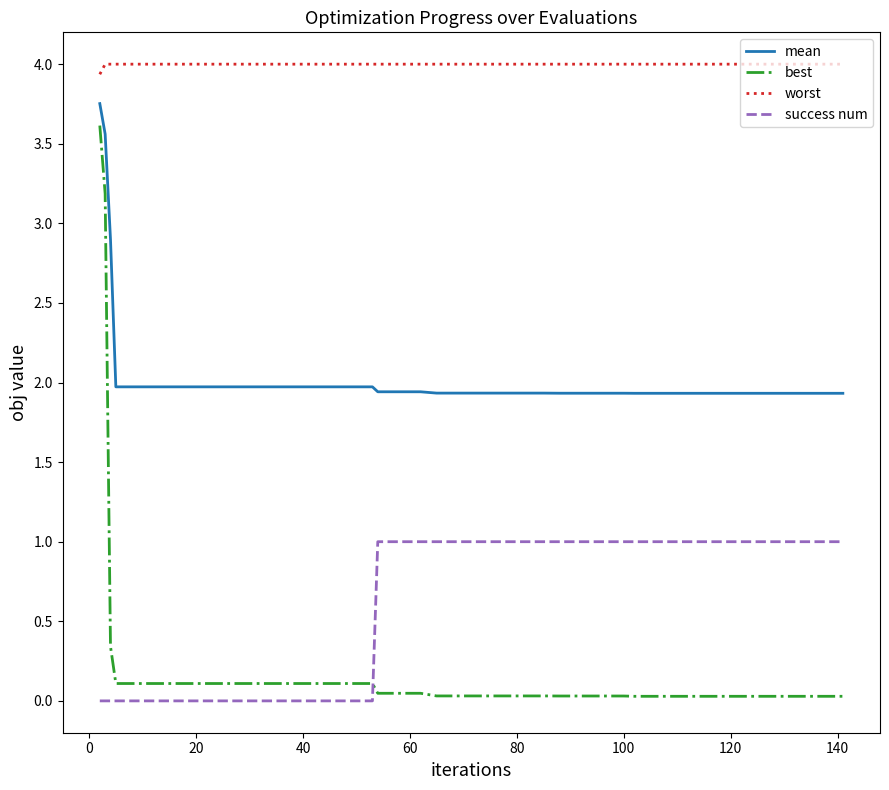

Which series has the largest range (max minus min)?

best